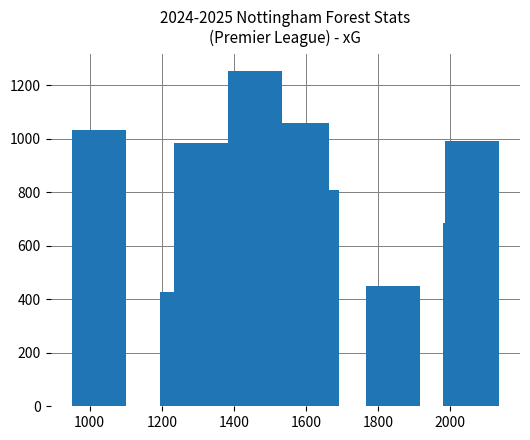

What is the value of the 6th bar from the left?

1057